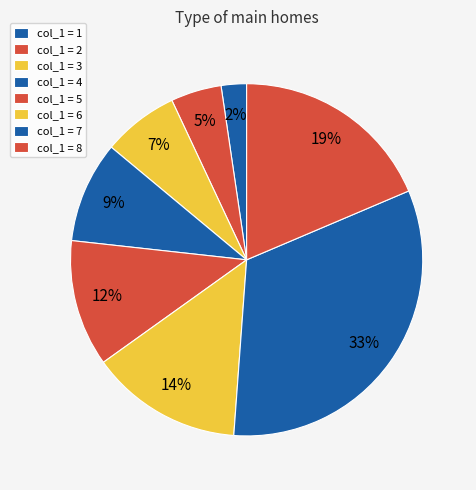

Does any single category account for the majority?

No